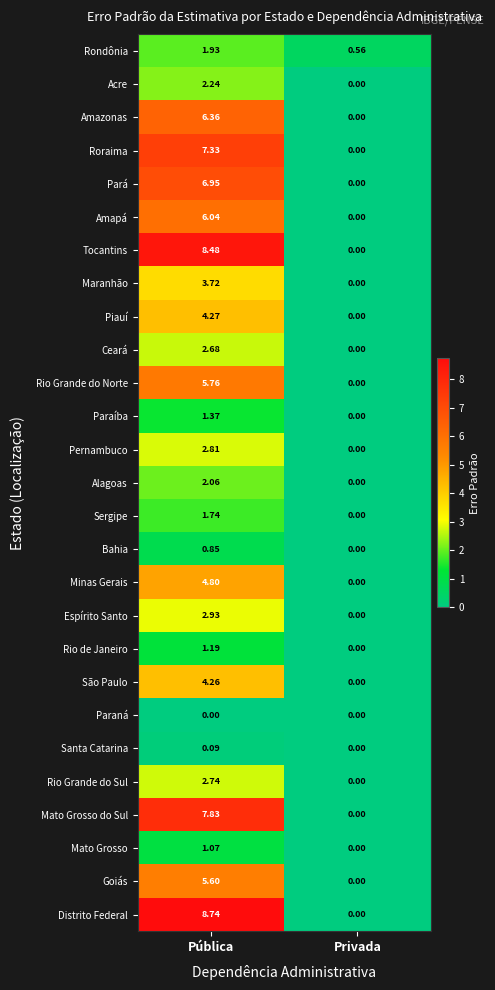

Which category has the highest value in the Goiás series?

Pública